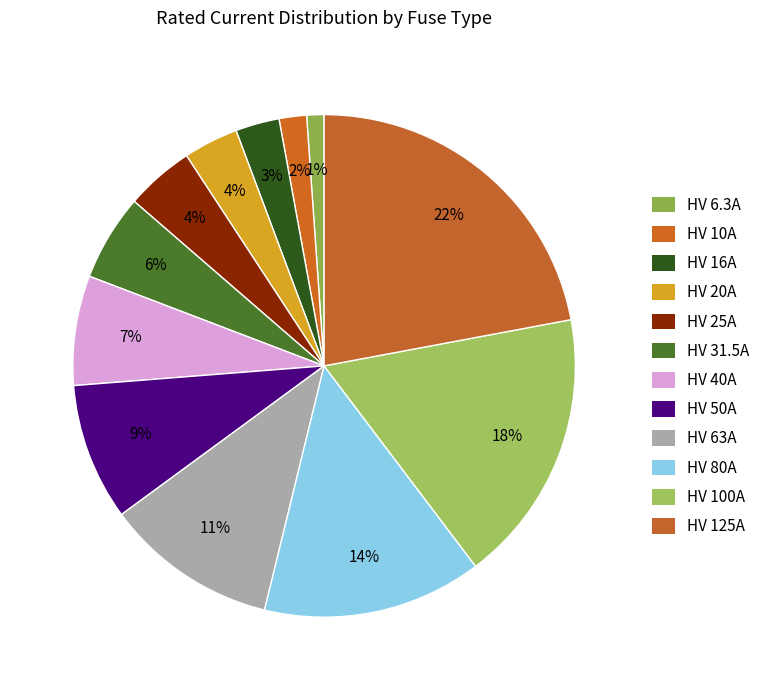

Which slice is the largest?

HV 125A